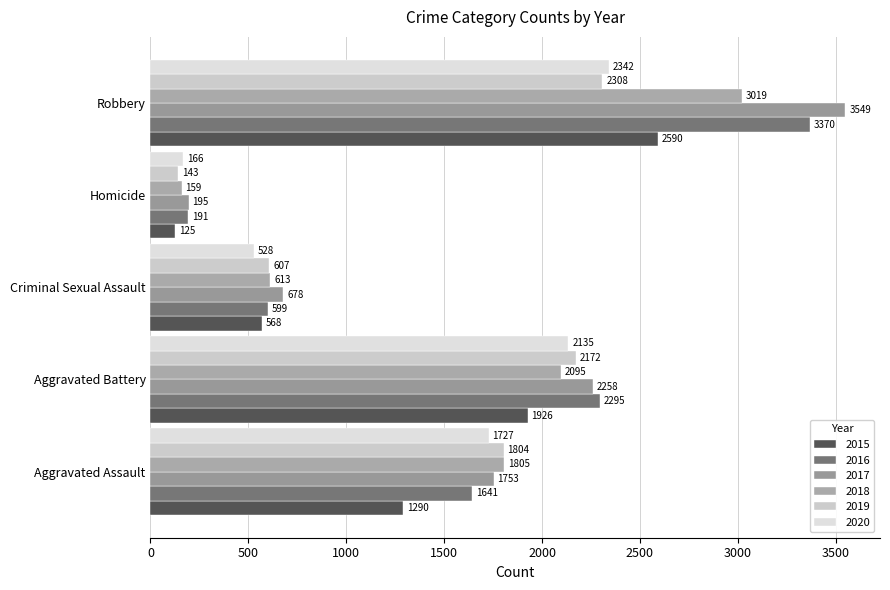

At which label is 2016 closest to 1780?

Aggravated Assault